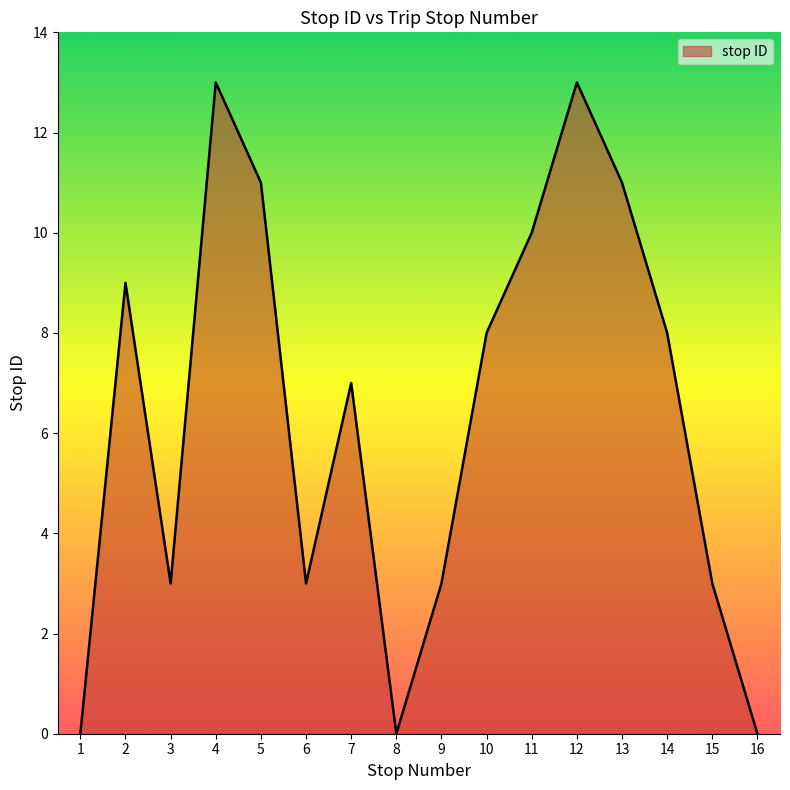

Read the value at 6, to the nearest 5.

5